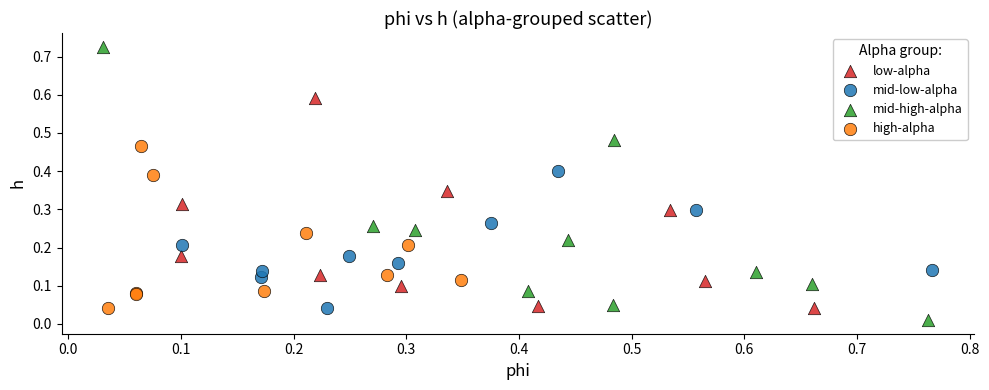

Which series has the widest spread of Y values?

mid-high-alpha